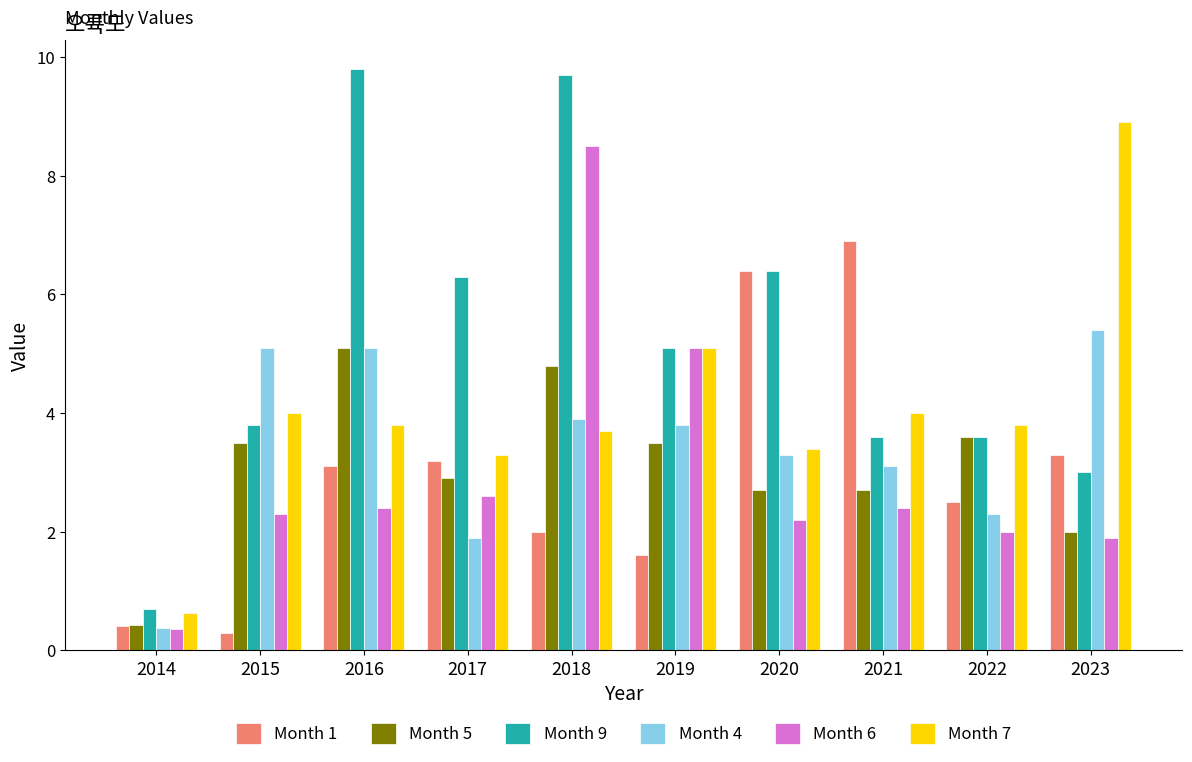

What value does the Month 9 series have at 2022?

3.6